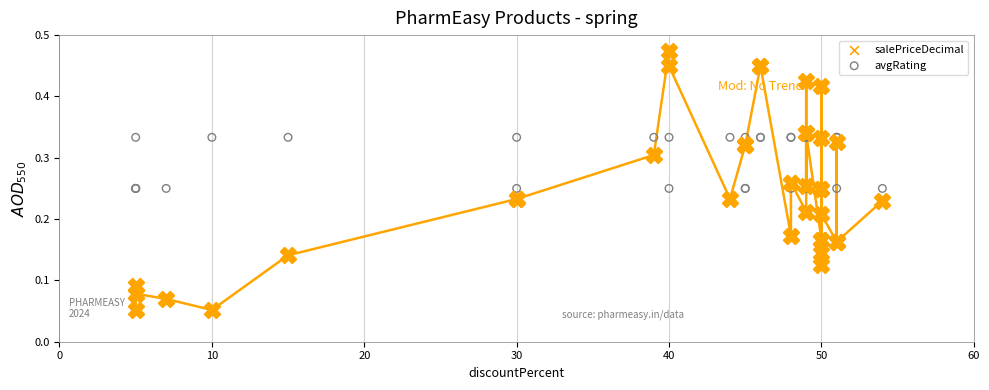

Which series contains the lowest Y value?

salePriceDecimal